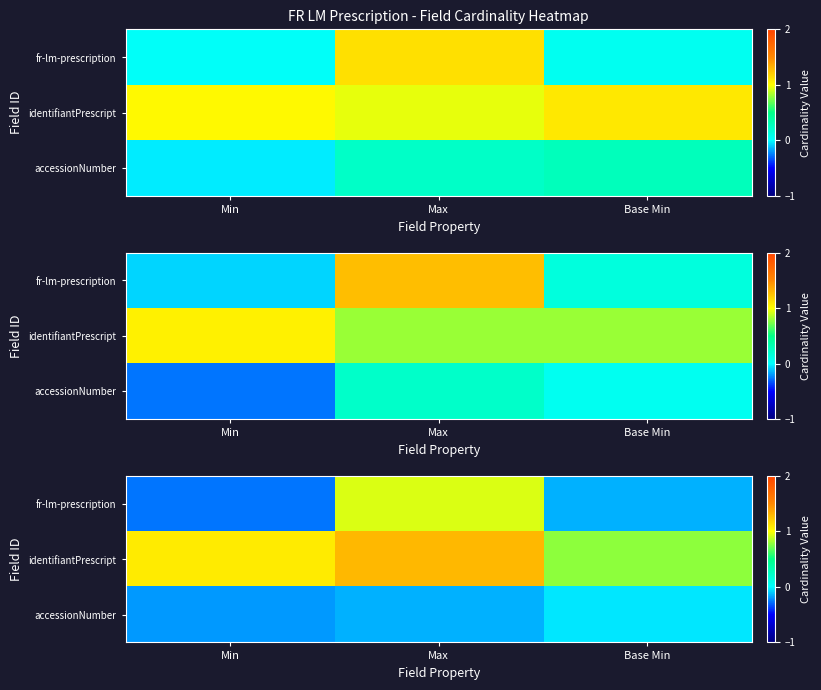

What is the difference between the row_2 values at Max and Base Min?

0.1